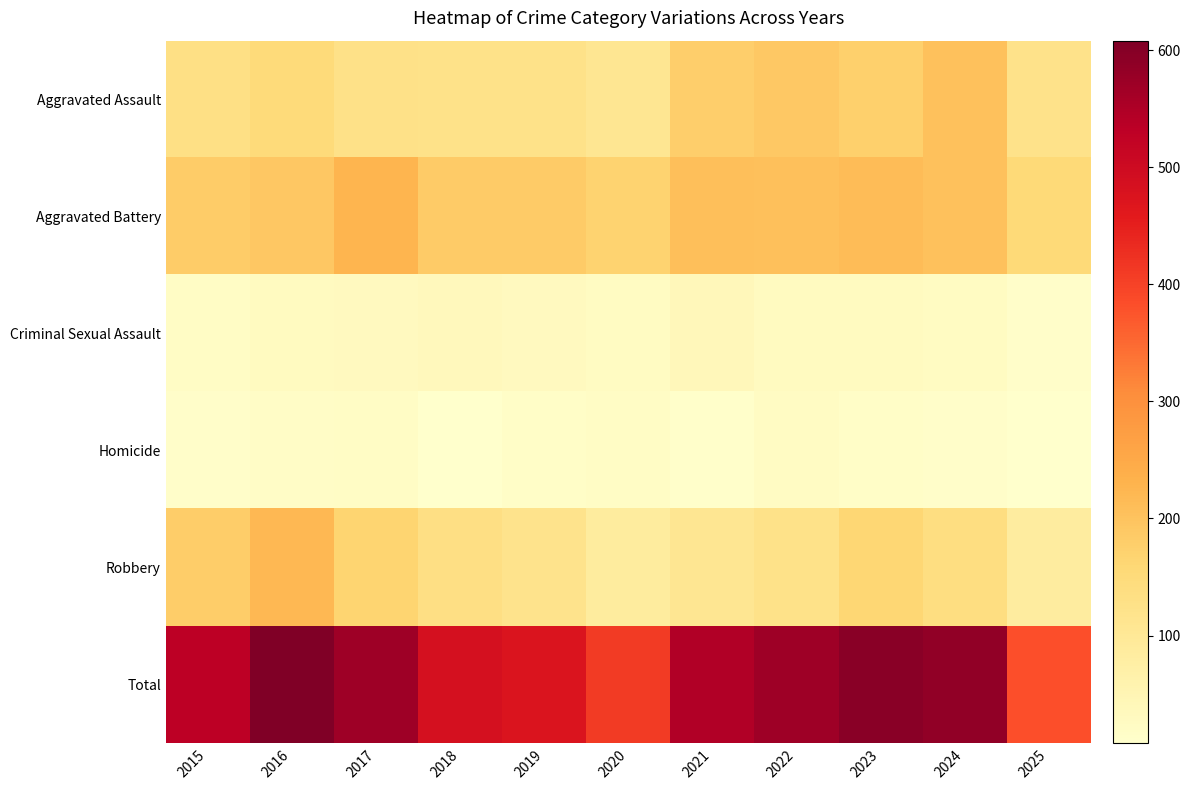

Reading left to right, transcribe all the data shown in this chart.

Aggravated Assault: 2015=132	2016=149	2017=126	2018=124	2019=124	2020=108	2021=179	2022=190	2023=176	2024=203	2025=121
Aggravated Battery: 2015=183	2016=193	2017=226	2018=184	2019=184	2020=168	2021=208	2022=205	2023=214	2024=203	2025=155
Criminal Sexual Assault: 2015=21	2016=28	2017=31	2018=35	2019=30	2020=25	2021=39	2022=27	2023=27	2024=26	2025=14
Homicide: 2015=15	2016=18	2017=20	2018=8	2019=16	2020=22	2021=12	2022=24	2023=16	2024=15	2025=8
Robbery: 2015=180	2016=220	2017=166	2018=134	2019=120	2020=87	2021=108	2022=123	2023=161	2024=138	2025=83
Total: 2015=531	2016=608	2017=569	2018=485	2019=474	2020=410	2021=546	2022=569	2023=594	2024=585	2025=381